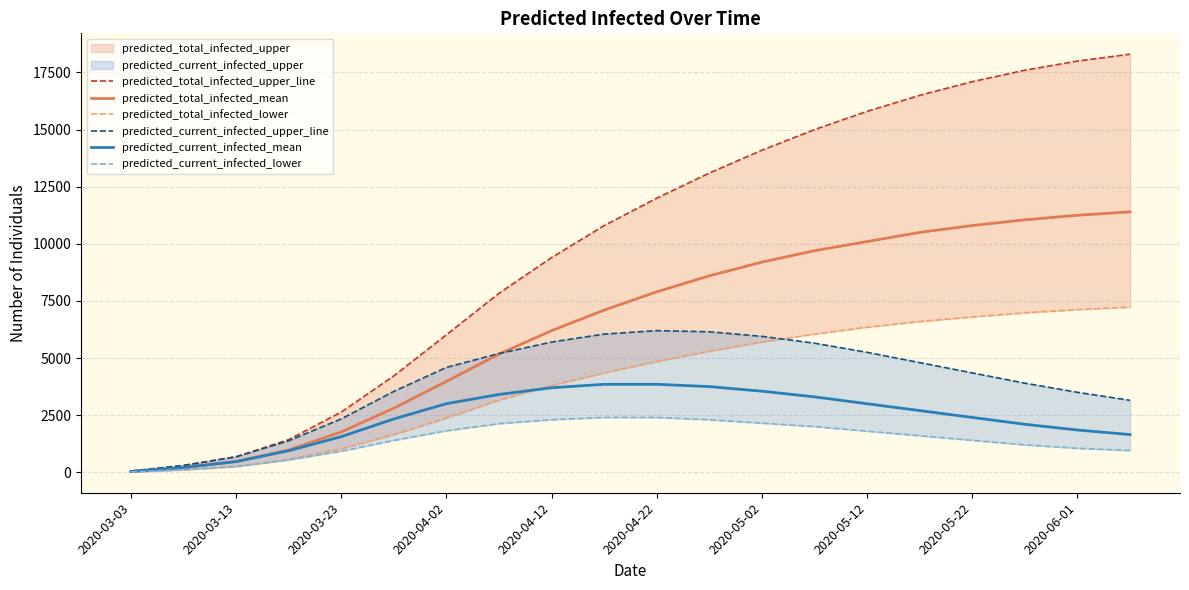

How many values in the predicted_total_infected_lower series are below 4850?

10